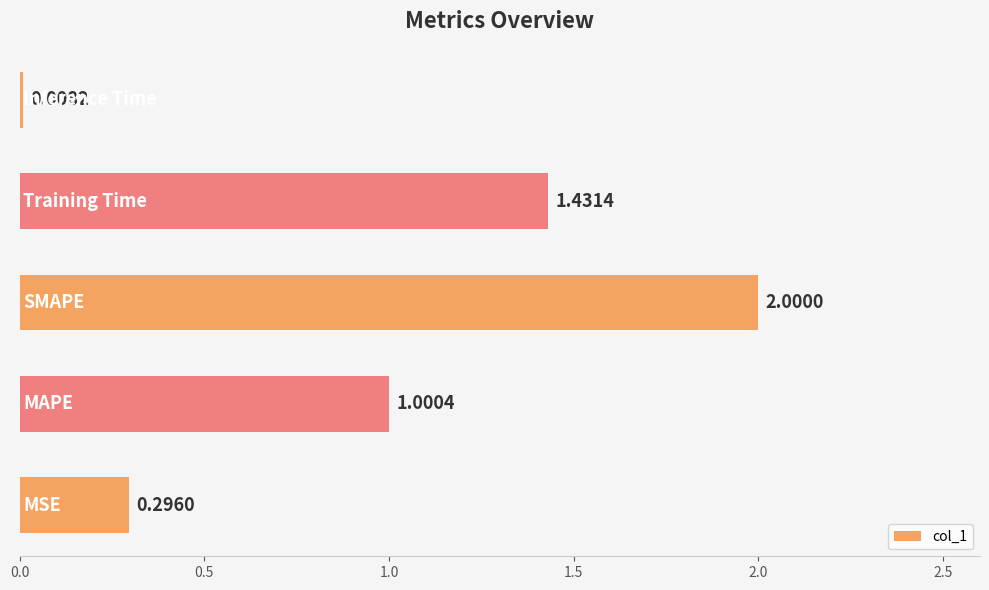

What is the average value?

0.9